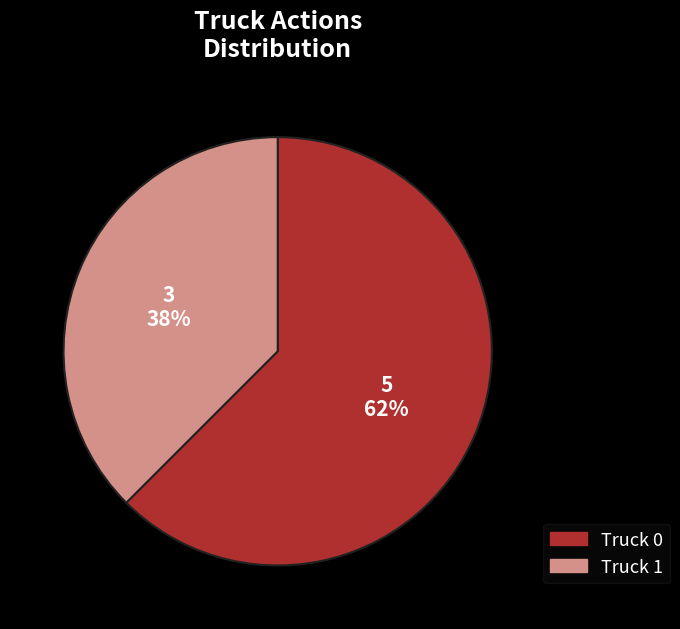

Is there any slice that represents more than half of the pie?

Yes